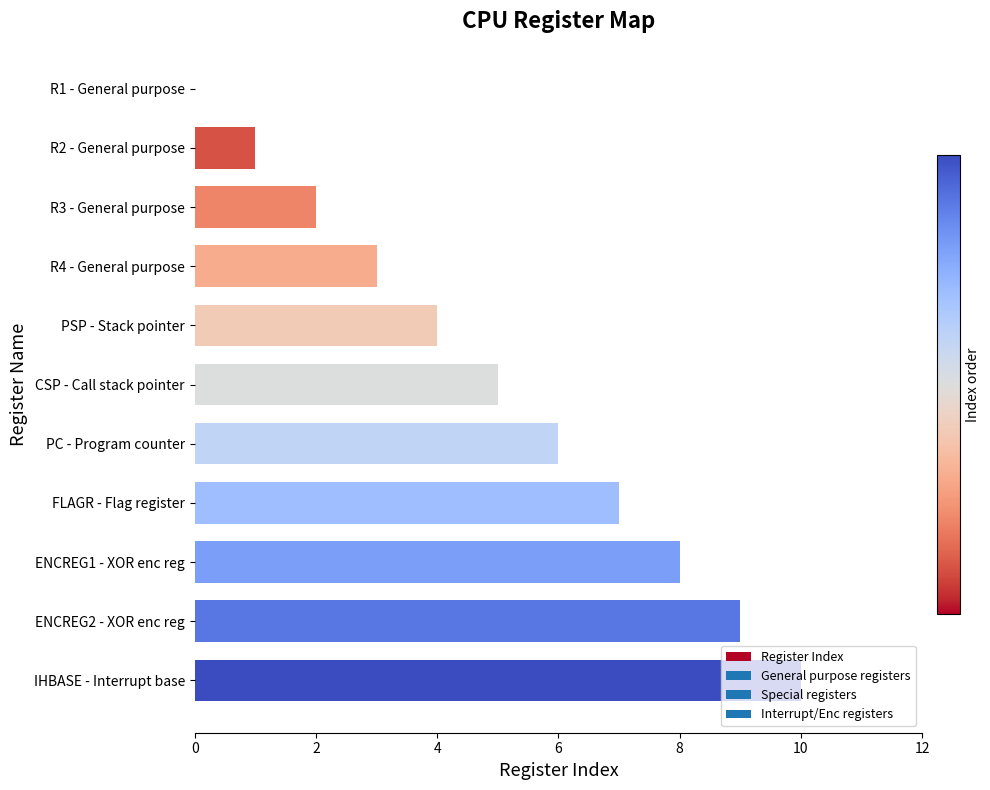

What is the change in value from PSP - Stack pointer to PC - Program counter?

+2